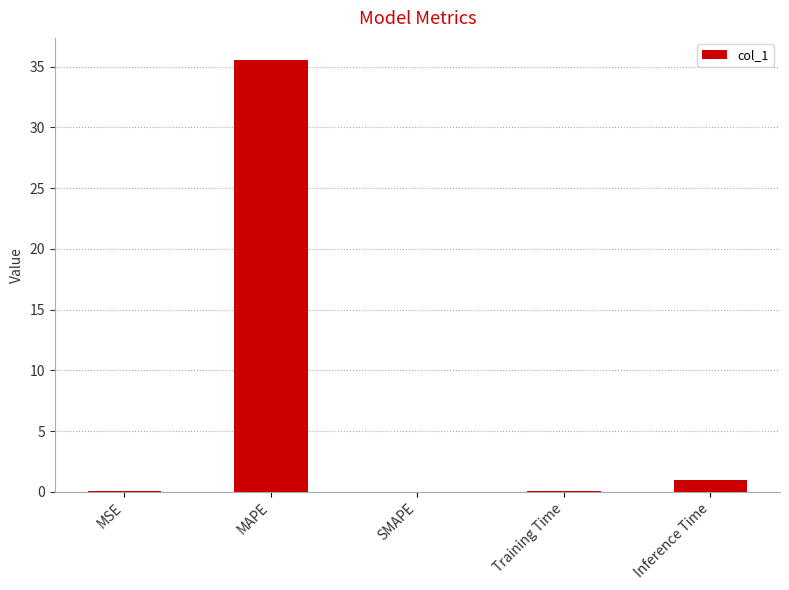

Read the value at Inference Time.

0.9